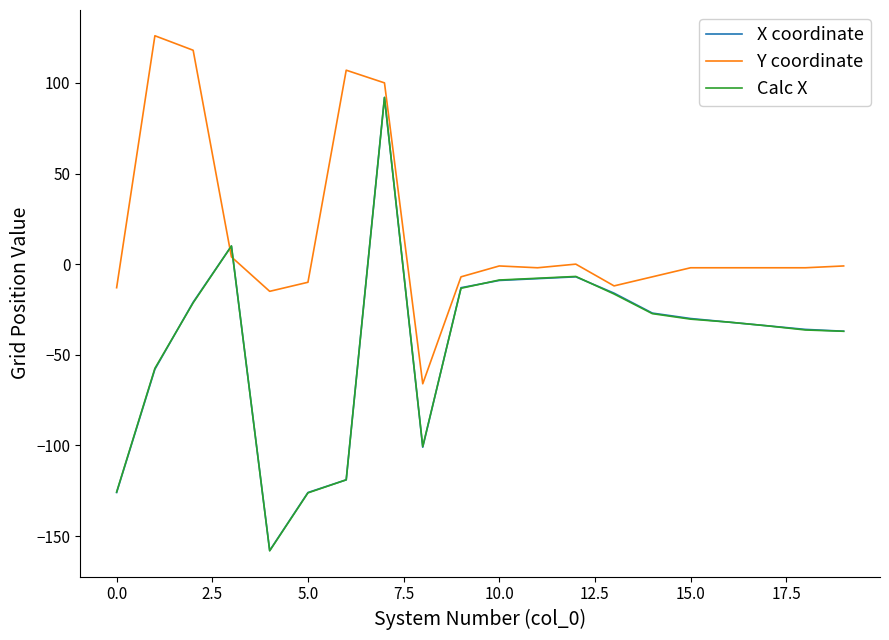

What is the greatest value displayed?

126.0